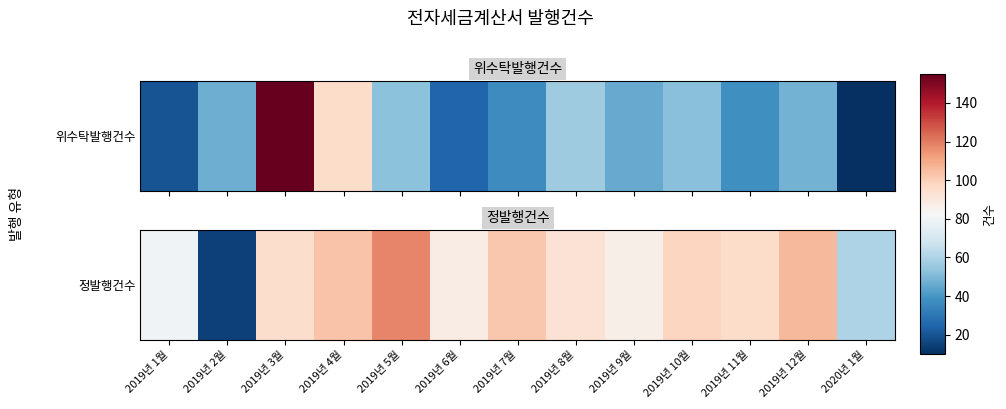

Between 2019년 7월 and 2019년 12월, which is larger?

2019년 12월